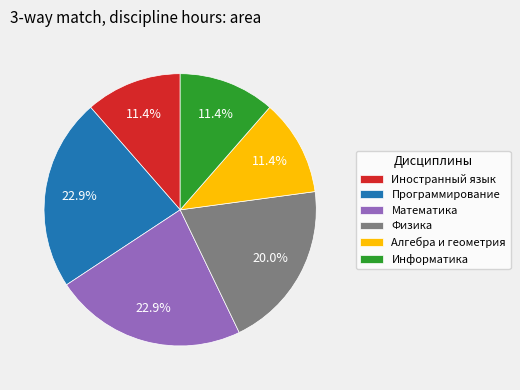

To the nearest percent, what is the difference between the largest and smallest slice percentages?

11%